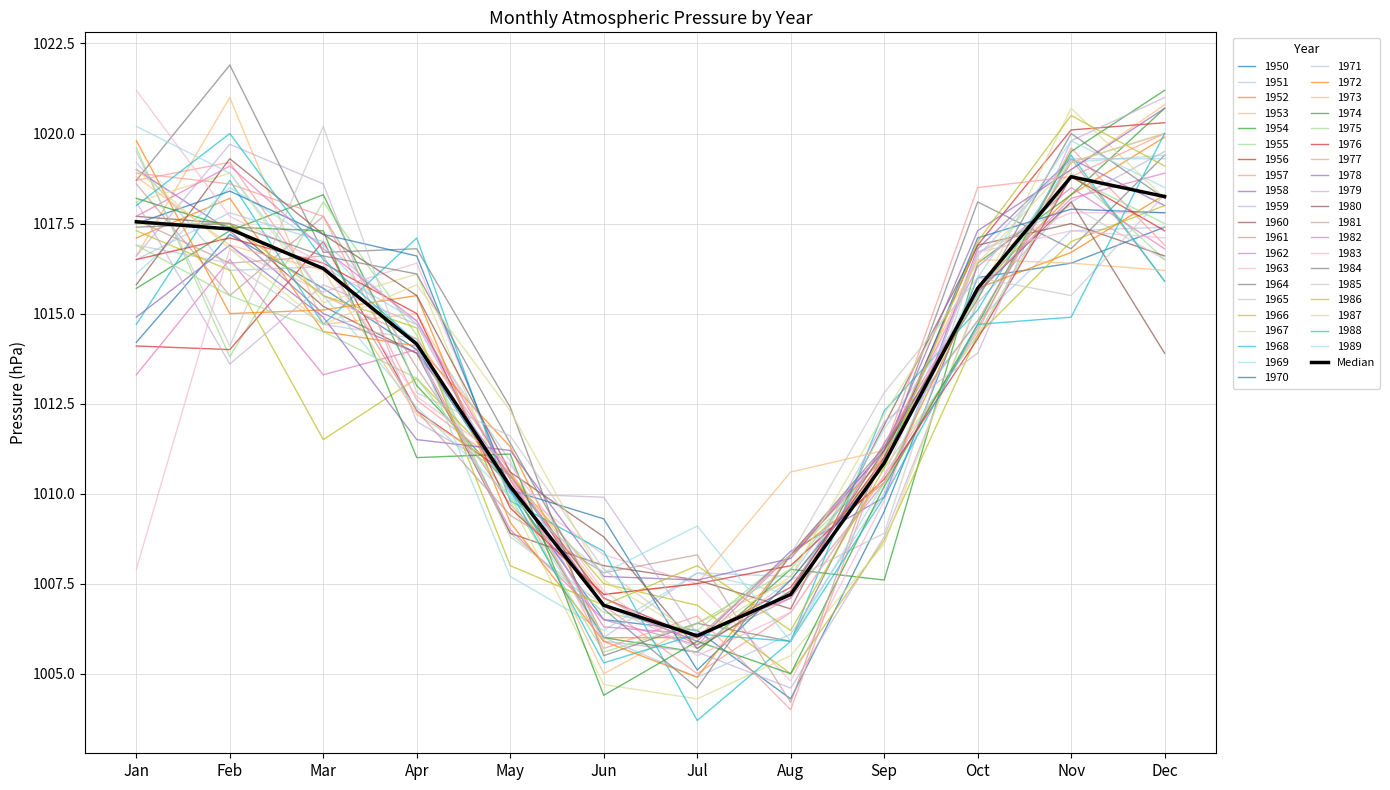

At which category does the chart reach its peak across all series?

Nov